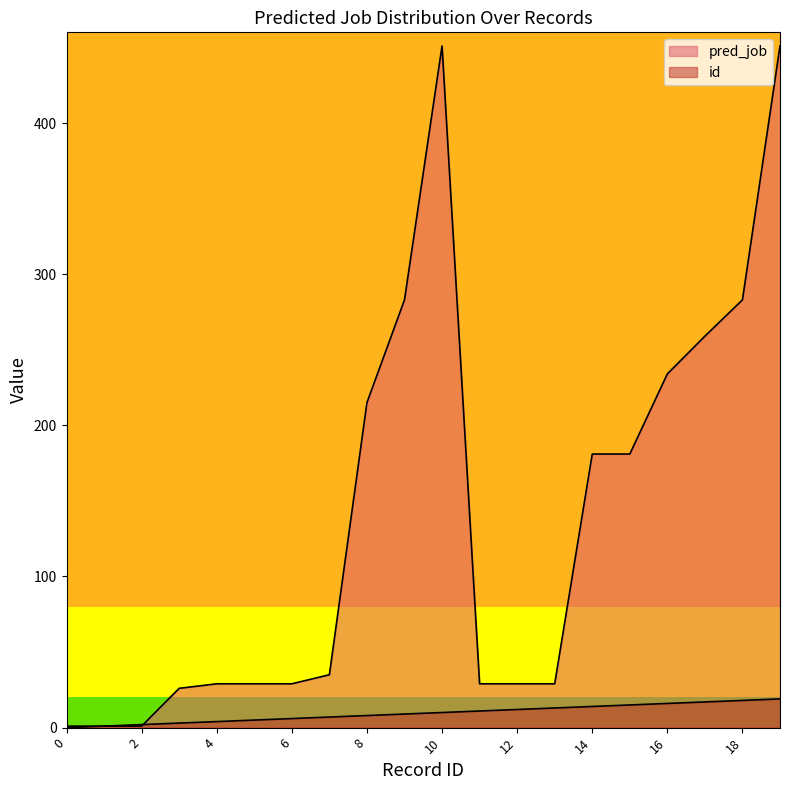

The pred_job series shows 26 at 3. True or false?

True